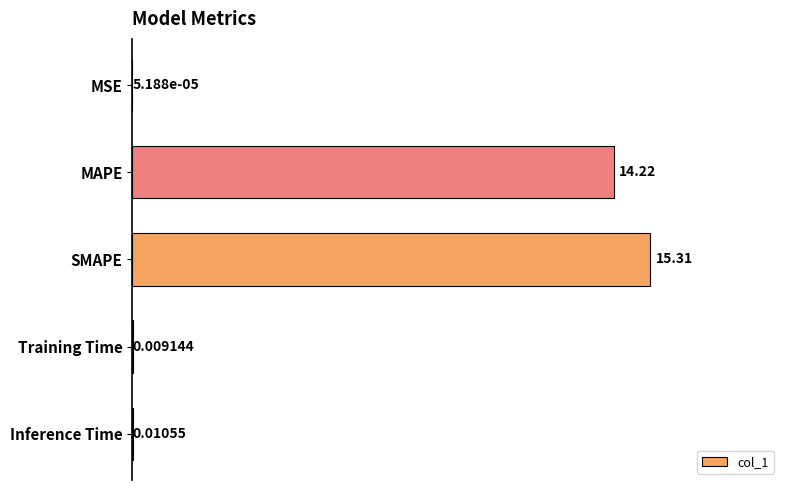

Which has a higher value, SMAPE or Training Time?

SMAPE